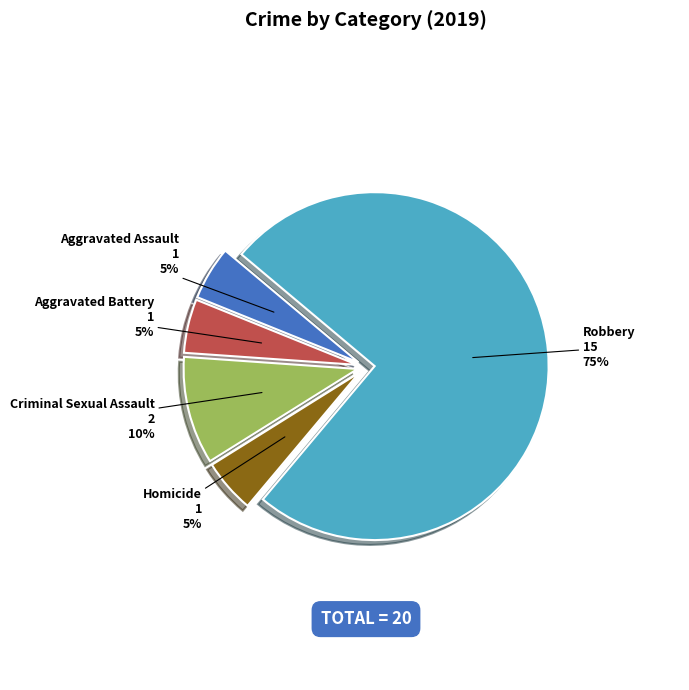

Which slice represents more than half of the pie?

Robbery